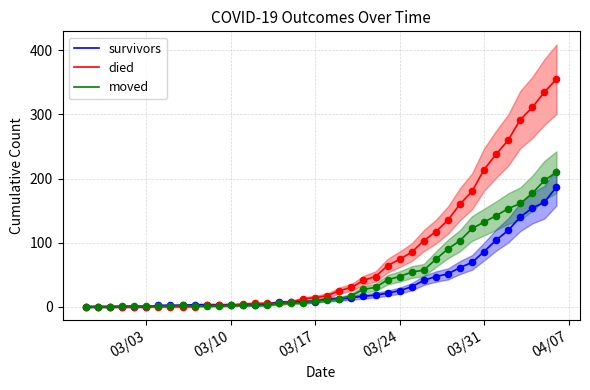

What are all the series names shown in the legend?

survivors, died, moved